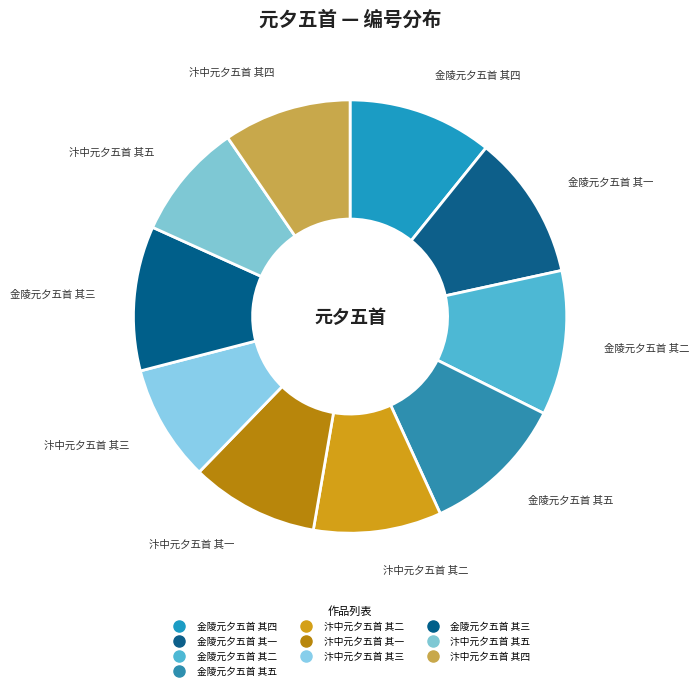

How many segments does this pie chart have?

10